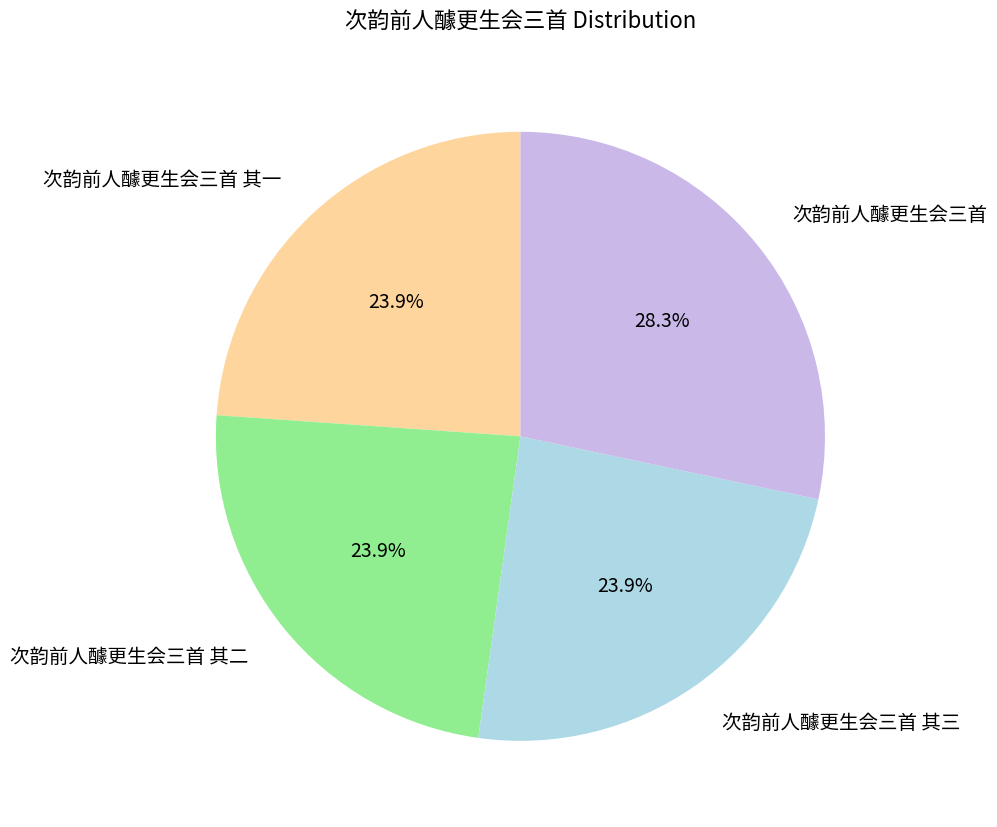

To the nearest percent, what portion does 次韵前人醵更生会三首 其三 represent?

24%